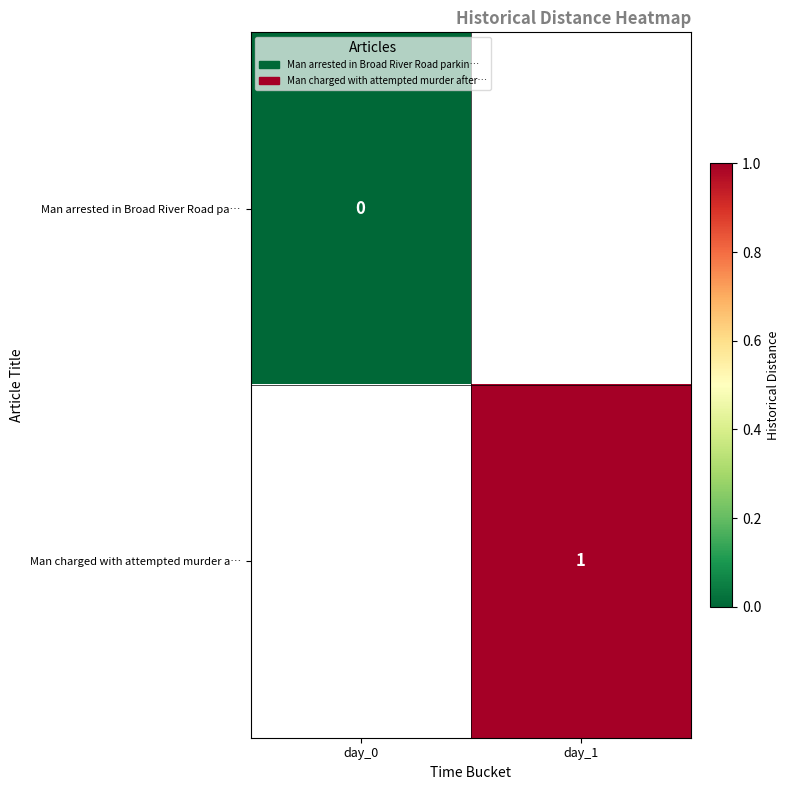

Is the value of Man arrested in Broad River Road pa… at day_0 greater than the value of Man charged with attempted murder a… at day_1?

No